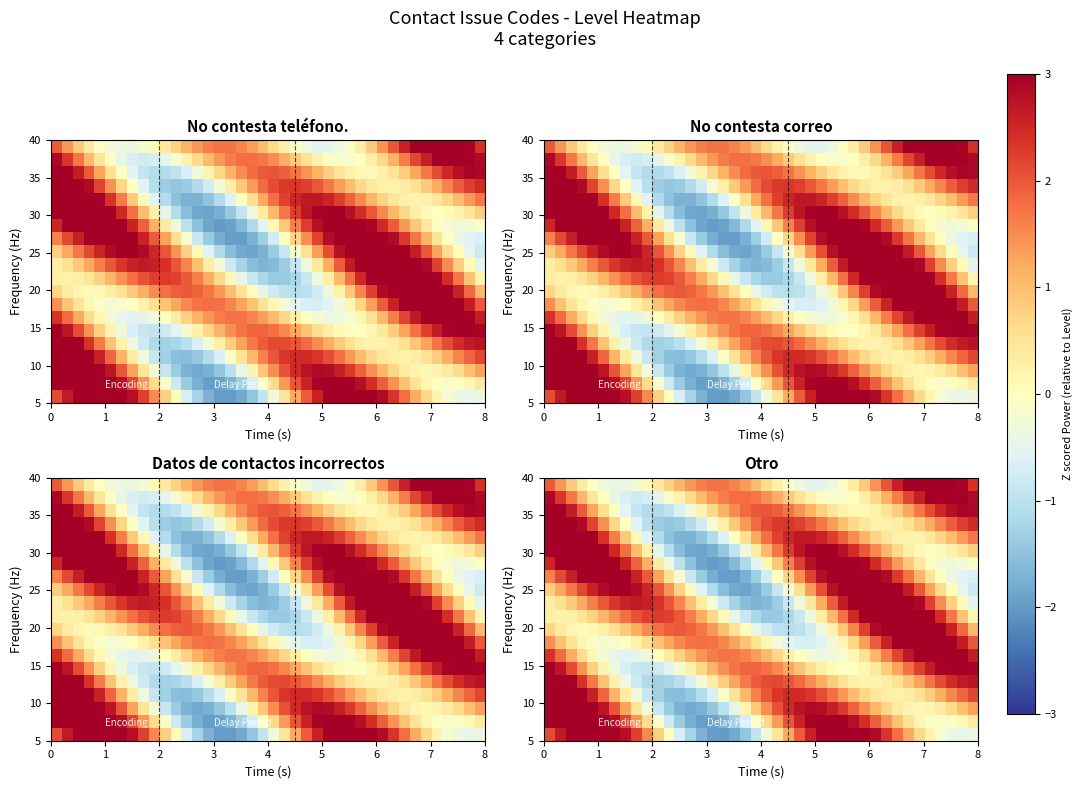

Reading left to right, what are all the values shown in this chart?

row_0: 0=2.1	1=2.7	2=3.1	3=3.4	4=3.5	5=3.5	6=3.2	7=2.8	8=2.2	9=1.5	10=0.8	11=0.0	12=-0.7	13=-1.3	14=-1.7	15=-1.9	16=-2.0	17=-1.8	18=-1.5	19=-0.9	20=-0.3	21=0.5	22=1.2	23=2.0	24=2.6	25=3.1	26=3.4	27=3.5	28=3.5	29=3.2	30=2.9	31=2.4	32=1.8	33=1.2	34=0.7	35=0.2	36=-0.2	37=-0.4	38=-0.4	39=-0.4
row_1: 0=3.0	1=3.4	2=3.7	3=3.8	4=3.6	5=3.3	6=2.8	7=2.2	8=1.4	9=0.6	10=-0.1	11=-0.8	12=-1.4	13=-1.7	14=-1.9	15=-1.9	16=-1.7	17=-1.3	18=-0.7	19=-0.0	20=0.7	21=1.4	22=2.0	23=2.6	24=3.0	25=3.2	26=3.2	27=3.1	28=2.8	29=2.4	30=1.9	31=1.4	32=0.9	33=0.5	34=0.2	35=-0.0	36=-0.1	37=-0.0	38=0.1	39=0.4
row_2: 0=3.7	1=3.9	2=3.9	3=3.7	4=3.3	5=2.7	6=2.0	7=1.3	8=0.5	9=-0.2	10=-0.9	11=-1.4	12=-1.7	13=-1.8	14=-1.7	15=-1.4	16=-1.0	17=-0.4	18=0.2	19=0.9	20=1.5	21=2.0	22=2.5	23=2.7	24=2.9	25=2.8	26=2.6	27=2.3	28=1.9	29=1.5	30=1.1	31=0.7	32=0.4	33=0.2	34=0.1	35=0.2	36=0.4	37=0.7	38=1.0	39=1.3
row_3: 0=4.0	1=3.9	2=3.7	3=3.2	4=2.6	5=1.9	6=1.1	7=0.4	8=-0.3	9=-0.9	10=-1.3	11=-1.5	12=-1.6	13=-1.4	14=-1.1	15=-0.6	16=-0.1	17=0.5	18=1.1	19=1.6	20=2.0	21=2.3	22=2.5	23=2.5	24=2.3	25=2.1	26=1.8	27=1.4	28=1.0	29=0.7	30=0.4	31=0.3	32=0.3	33=0.3	34=0.5	35=0.8	36=1.2	37=1.6	38=1.9	39=2.2
row_4: 0=3.8	1=3.5	2=3.0	3=2.4	4=1.7	5=1.0	6=0.3	7=-0.3	8=-0.8	9=-1.1	10=-1.3	11=-1.2	12=-1.0	13=-0.7	14=-0.2	15=0.3	16=0.8	17=1.3	18=1.7	19=2.0	20=2.1	21=2.1	22=2.0	23=1.8	24=1.5	25=1.2	26=0.8	27=0.5	28=0.3	29=0.2	30=0.2	31=0.3	32=0.6	33=0.9	34=1.3	35=1.7	36=2.1	37=2.4	38=2.7	39=2.8
row_5: 0=3.2	1=2.7	2=2.1	3=1.4	4=0.8	5=0.2	6=-0.3	7=-0.7	8=-0.9	9=-0.9	10=-0.8	11=-0.5	12=-0.2	13=0.3	14=0.7	15=1.1	16=1.5	17=1.7	18=1.9	19=1.9	20=1.8	21=1.5	22=1.3	23=0.9	24=0.6	25=0.3	26=0.1	27=-0.0	28=0.0	29=0.2	30=0.4	31=0.8	32=1.3	33=1.8	34=2.2	35=2.6	36=2.9	37=3.1	38=3.1	39=2.9
row_6: 0=2.4	1=1.8	2=1.2	3=0.6	4=0.1	5=-0.2	6=-0.5	7=-0.5	8=-0.5	9=-0.3	10=0.0	11=0.4	12=0.8	13=1.1	14=1.4	15=1.6	16=1.7	17=1.7	18=1.6	19=1.4	20=1.0	21=0.7	22=0.3	23=0.0	24=-0.2	25=-0.3	26=-0.3	27=-0.2	28=0.1	29=0.6	30=1.1	31=1.6	32=2.2	33=2.7	34=3.1	35=3.4	36=3.5	37=3.4	38=3.1	39=2.6
row_7: 0=1.5	1=1.0	2=0.5	3=0.1	4=-0.1	5=-0.2	6=-0.2	7=0.0	8=0.3	9=0.6	10=0.9	11=1.3	12=1.5	13=1.7	14=1.8	15=1.7	16=1.6	17=1.3	18=0.9	19=0.5	20=0.1	21=-0.2	22=-0.5	23=-0.7	24=-0.7	25=-0.6	26=-0.3	27=0.2	28=0.7	29=1.3	30=2.0	31=2.6	32=3.1	33=3.5	34=3.7	35=3.7	36=3.5	37=3.2	38=2.6	39=2.0
row_8: 0=0.7	1=0.4	2=0.2	3=0.1	4=0.1	5=0.3	6=0.5	7=0.8	8=1.2	9=1.5	10=1.8	11=1.9	12=2.0	13=1.9	14=1.7	15=1.4	16=1.0	17=0.5	18=0.0	19=-0.4	20=-0.8	21=-1.0	22=-1.1	23=-1.0	24=-0.7	25=-0.3	26=0.2	27=0.9	28=1.6	29=2.2	30=2.9	31=3.4	32=3.7	33=3.9	34=3.8	35=3.6	36=3.2	37=2.6	38=1.9	39=1.1
row_9: 0=0.3	1=0.2	2=0.3	3=0.5	4=0.8	5=1.1	6=1.4	7=1.8	8=2.1	9=2.2	10=2.3	11=2.2	12=2.0	13=1.6	14=1.2	15=0.7	16=0.1	17=-0.4	18=-0.9	19=-1.2	20=-1.4	21=-1.4	22=-1.2	23=-0.8	24=-0.3	25=0.3	26=1.0	27=1.8	28=2.5	29=3.1	30=3.6	31=3.9	32=4.0	33=3.9	34=3.6	35=3.1	36=2.4	37=1.7	38=0.9	39=0.2
row_10: 0=0.3	1=0.5	2=0.9	3=1.2	4=1.6	5=2.0	6=2.3	7=2.6	8=2.7	9=2.6	10=2.4	11=2.0	12=1.5	13=1.0	14=0.4	15=-0.3	16=-0.8	17=-1.3	18=-1.6	19=-1.7	20=-1.6	21=-1.3	22=-0.9	23=-0.3	24=0.4	25=1.2	26=2.0	27=2.7	28=3.3	29=3.7	30=3.9	31=4.0	32=3.8	33=3.4	34=2.9	35=2.2	36=1.5	37=0.8	38=0.1	39=-0.5
row_11: 0=0.8	1=1.2	2=1.7	3=2.1	4=2.5	5=2.8	6=3.0	7=3.0	8=2.8	9=2.5	10=2.0	11=1.4	12=0.8	13=0.1	14=-0.6	15=-1.1	16=-1.6	17=-1.8	18=-1.9	19=-1.7	20=-1.4	21=-0.9	22=-0.2	23=0.6	24=1.3	25=2.1	26=2.8	27=3.3	28=3.7	29=3.9	30=3.8	31=3.6	32=3.2	33=2.6	34=2.0	35=1.3	36=0.6	37=0.0	38=-0.5	39=-0.8
row_12: 0=1.6	1=2.1	2=2.6	3=3.0	4=3.3	5=3.4	6=3.3	7=3.0	8=2.6	9=2.0	10=1.3	11=0.6	12=-0.2	13=-0.8	14=-1.4	15=-1.8	16=-2.0	17=-2.0	18=-1.7	19=-1.3	20=-0.7	21=-0.0	22=0.7	23=1.5	24=2.2	25=2.8	26=3.3	27=3.6	28=3.7	29=3.6	30=3.3	31=2.9	32=2.3	33=1.7	34=1.1	35=0.5	36=0.0	37=-0.4	38=-0.6	39=-0.7
row_13: 0=2.5	1=3.0	2=3.4	3=3.6	4=3.6	5=3.5	6=3.1	7=2.6	8=1.9	9=1.2	10=0.4	11=-0.3	12=-1.0	13=-1.5	14=-1.9	15=-2.0	16=-1.9	17=-1.6	18=-1.2	19=-0.6	20=0.1	21=0.9	22=1.6	23=2.3	24=2.8	25=3.2	26=3.4	27=3.4	28=3.2	29=2.9	30=2.5	31=1.9	32=1.4	33=0.9	34=0.4	35=0.0	36=-0.2	37=-0.3	38=-0.2	39=-0.1
row_14: 0=3.4	1=3.7	2=3.9	3=3.8	4=3.5	5=3.1	6=2.5	7=1.8	8=1.0	9=0.2	10=-0.5	11=-1.1	12=-1.6	13=-1.8	14=-1.9	15=-1.8	16=-1.4	17=-0.9	18=-0.3	19=0.4	20=1.1	21=1.7	22=2.3	23=2.7	24=3.0	25=3.1	26=3.0	27=2.8	28=2.4	29=2.0	30=1.5	31=1.1	32=0.7	33=0.3	34=0.1	35=0.0	36=0.1	37=0.2	38=0.5	39=0.8
row_15: 0=3.9	1=4.0	2=3.9	3=3.5	4=3.0	5=2.4	6=1.6	7=0.9	8=0.1	9=-0.6	10=-1.1	11=-1.5	12=-1.7	13=-1.7	14=-1.5	15=-1.1	16=-0.6	17=-0.0	18=0.6	19=1.2	20=1.8	21=2.2	22=2.5	23=2.7	24=2.7	25=2.5	26=2.3	27=1.9	28=1.5	29=1.1	30=0.7	31=0.5	32=0.3	33=0.2	34=0.3	35=0.4	36=0.7	37=1.0	38=1.4	39=1.7
row_16: 0=4.0	1=3.8	2=3.4	3=2.9	4=2.2	5=1.5	6=0.7	7=0.0	8=-0.6	9=-1.0	10=-1.3	11=-1.5	12=-1.4	13=-1.1	14=-0.7	15=-0.2	16=0.3	17=0.9	18=1.4	19=1.8	20=2.1	21=2.3	22=2.3	23=2.2	24=2.0	25=1.7	26=1.4	27=1.0	28=0.7	29=0.4	30=0.3	31=0.2	32=0.3	33=0.5	34=0.8	35=1.2	36=1.6	37=2.0	38=2.3	39=2.5
row_17: 0=3.6	1=3.2	2=2.6	3=2.0	4=1.3	5=0.6	6=-0.0	7=-0.5	8=-0.9	9=-1.1	10=-1.1	11=-1.0	12=-0.7	13=-0.3	14=0.2	15=0.7	16=1.1	17=1.5	18=1.8	19=2.0	20=2.0	21=1.9	22=1.7	23=1.4	24=1.1	25=0.8	26=0.5	27=0.3	28=0.1	29=0.1	30=0.3	31=0.5	32=0.8	33=1.3	34=1.7	35=2.1	36=2.5	37=2.8	38=2.9	39=2.9
row_18: 0=2.9	1=2.3	2=1.7	3=1.1	4=0.5	5=-0.0	6=-0.4	7=-0.7	8=-0.8	9=-0.7	10=-0.5	11=-0.2	12=0.2	13=0.7	14=1.1	15=1.4	16=1.6	17=1.8	18=1.8	19=1.7	20=1.5	21=1.2	22=0.9	23=0.5	24=0.2	25=-0.0	26=-0.1	27=-0.1	28=0.0	29=0.3	30=0.7	31=1.1	32=1.7	33=2.2	34=2.6	35=3.0	36=3.2	37=3.3	38=3.2	39=2.9
row_19: 0=2.0	1=1.4	2=0.9	3=0.4	4=-0.0	5=-0.3	6=-0.4	7=-0.4	8=-0.2	9=0.1	10=0.4	11=0.8	12=1.1	13=1.4	14=1.6	15=1.7	16=1.7	17=1.6	18=1.3	19=1.0	20=0.7	21=0.3	22=-0.1	23=-0.3	24=-0.5	25=-0.5	26=-0.3	27=-0.1	28=0.3	29=0.9	30=1.4	31=2.0	32=2.6	33=3.0	34=3.4	35=3.6	36=3.5	37=3.3	38=2.9	39=2.4